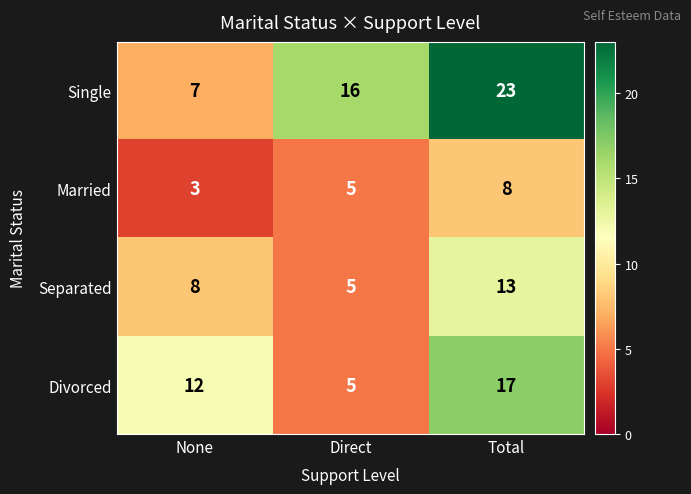

What is the approximate value of Single at Total, to the nearest 5?

25